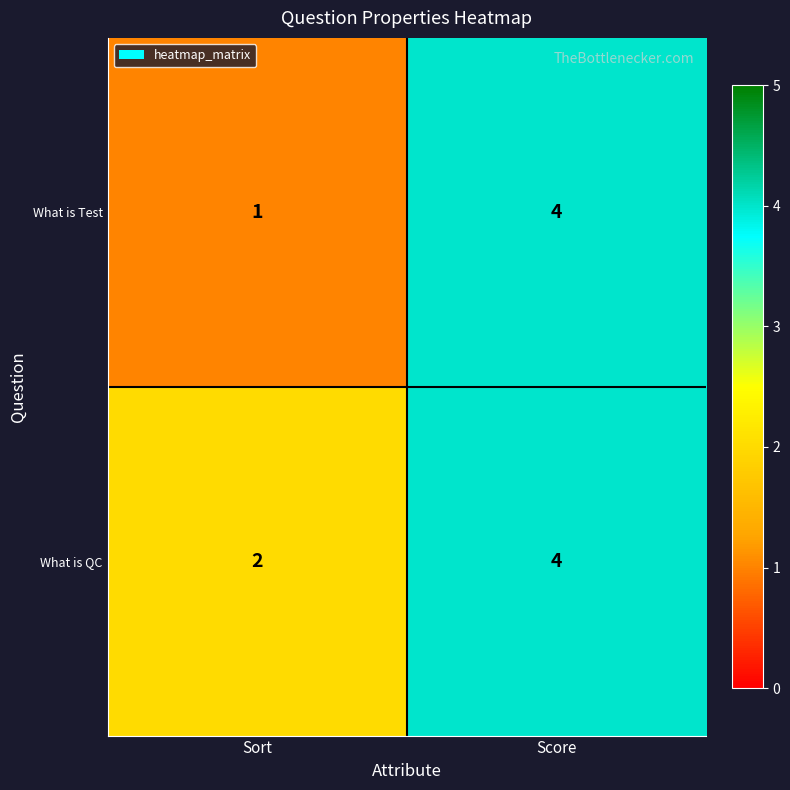

What is the sum of all What is Test values?

5